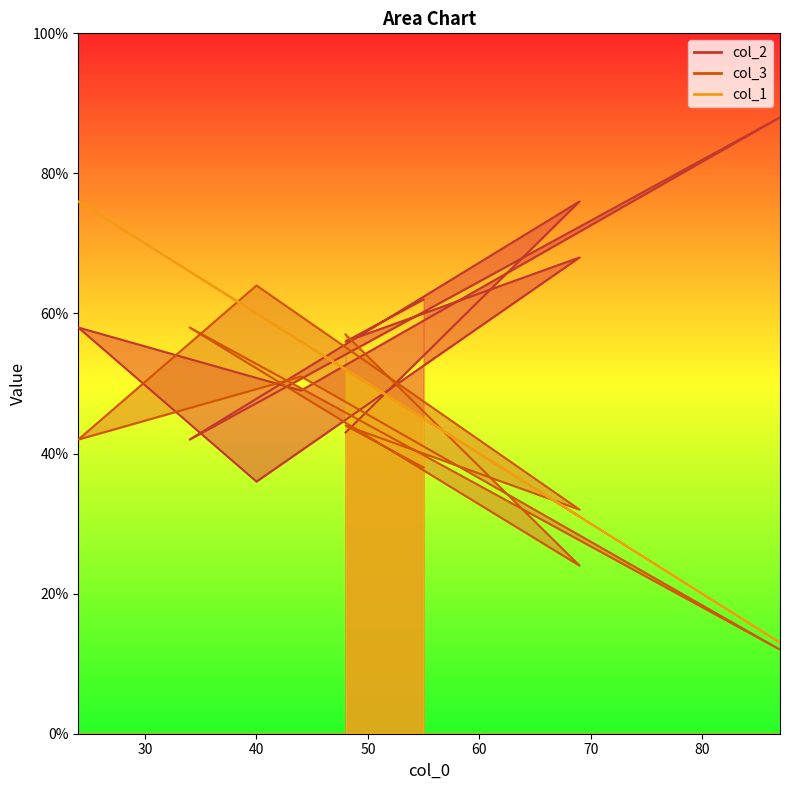

What is the smallest value displayed?

12